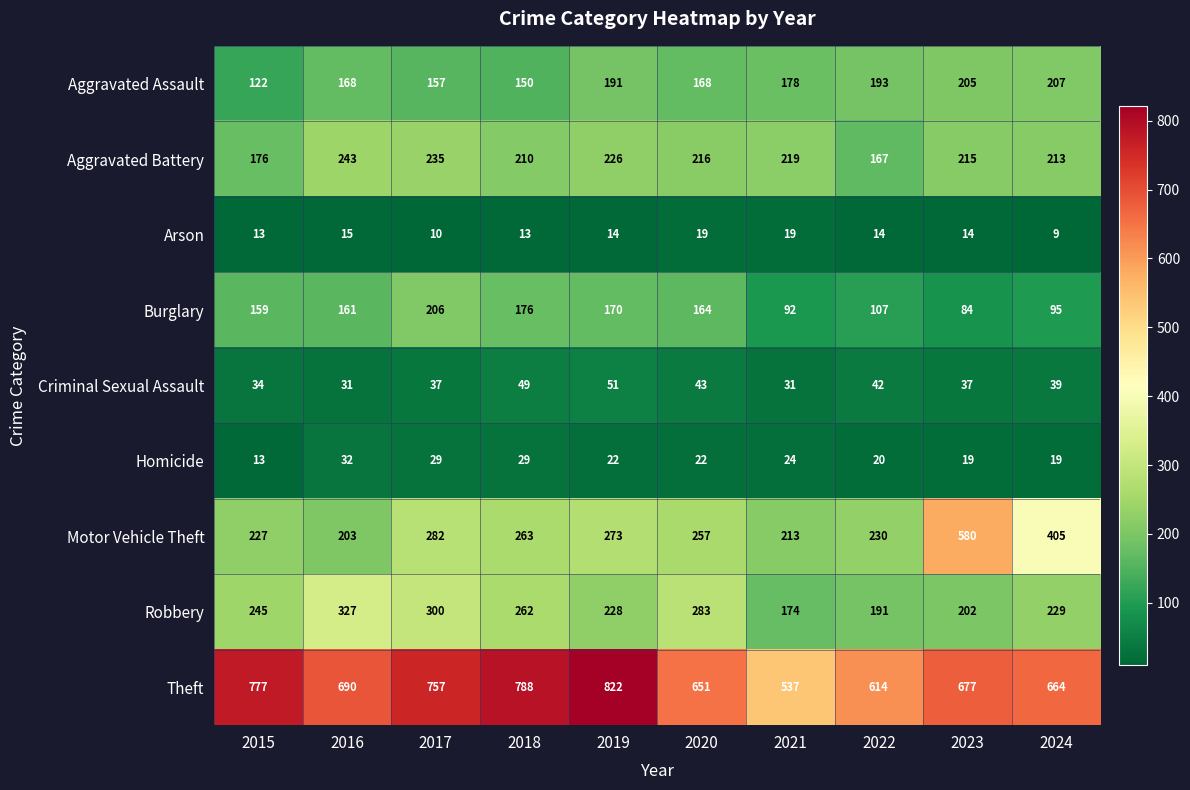

Which category has the highest value across all series?

2019